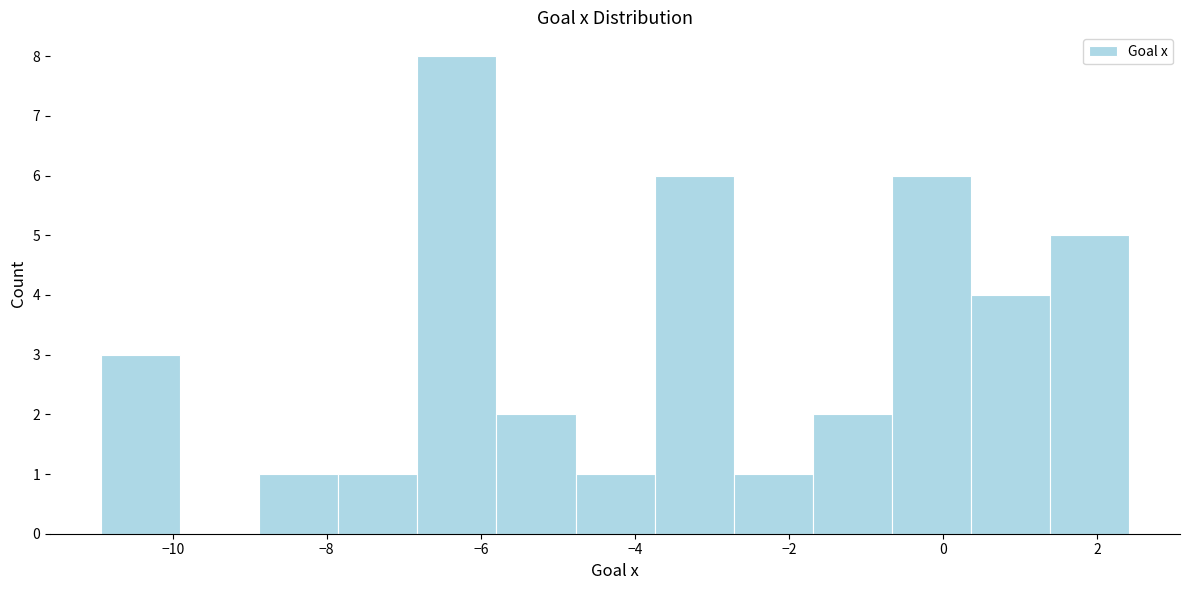

Over which range of the x-axis is the bar tallest?

-6.8 to -5.8